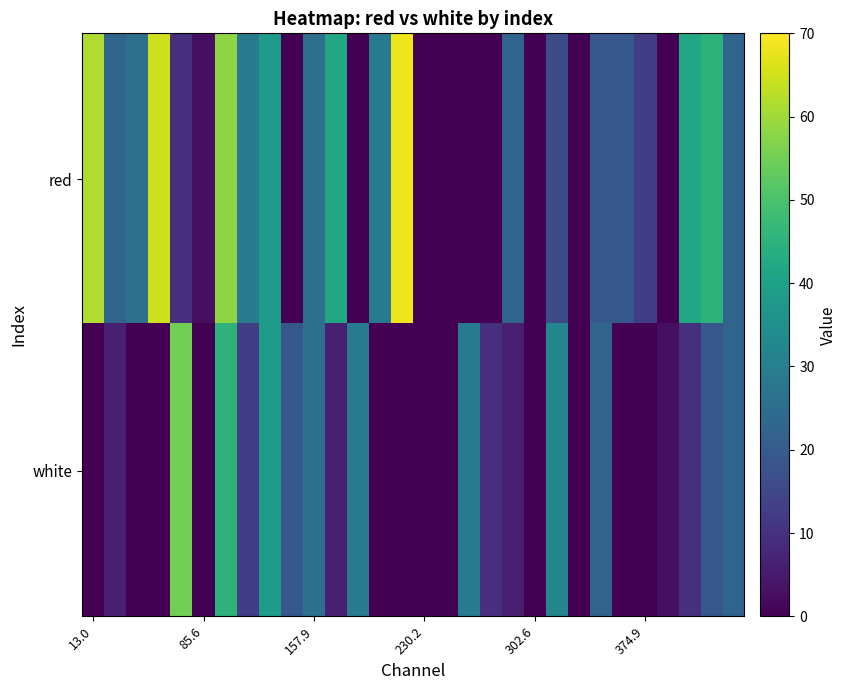

Which series has the largest range (max minus min)?

red